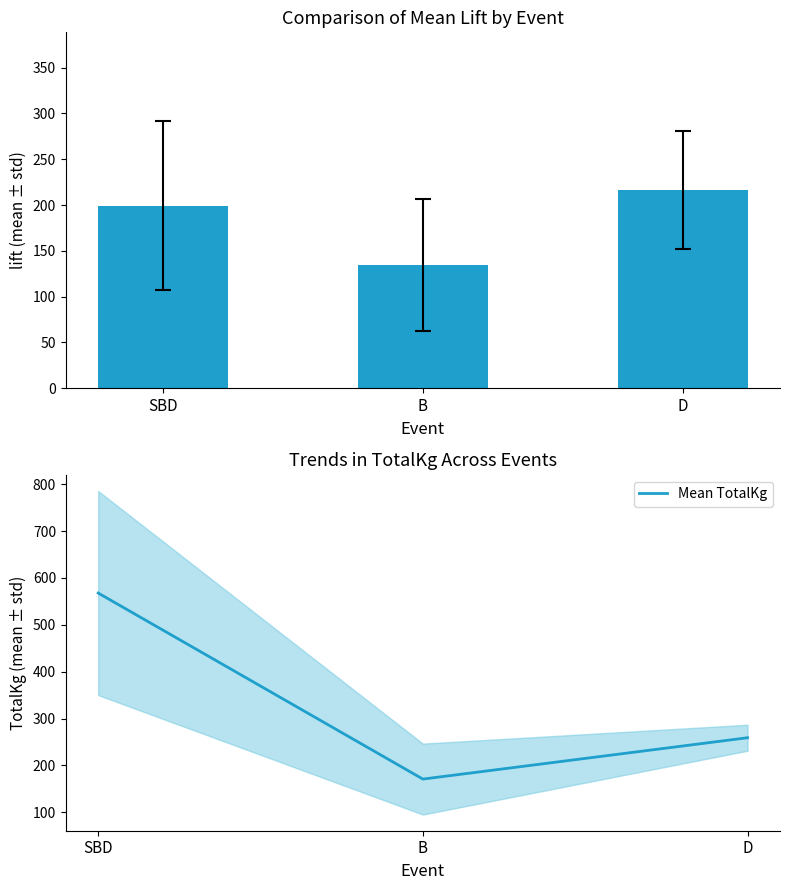

Between SBD and B, which is larger?

SBD